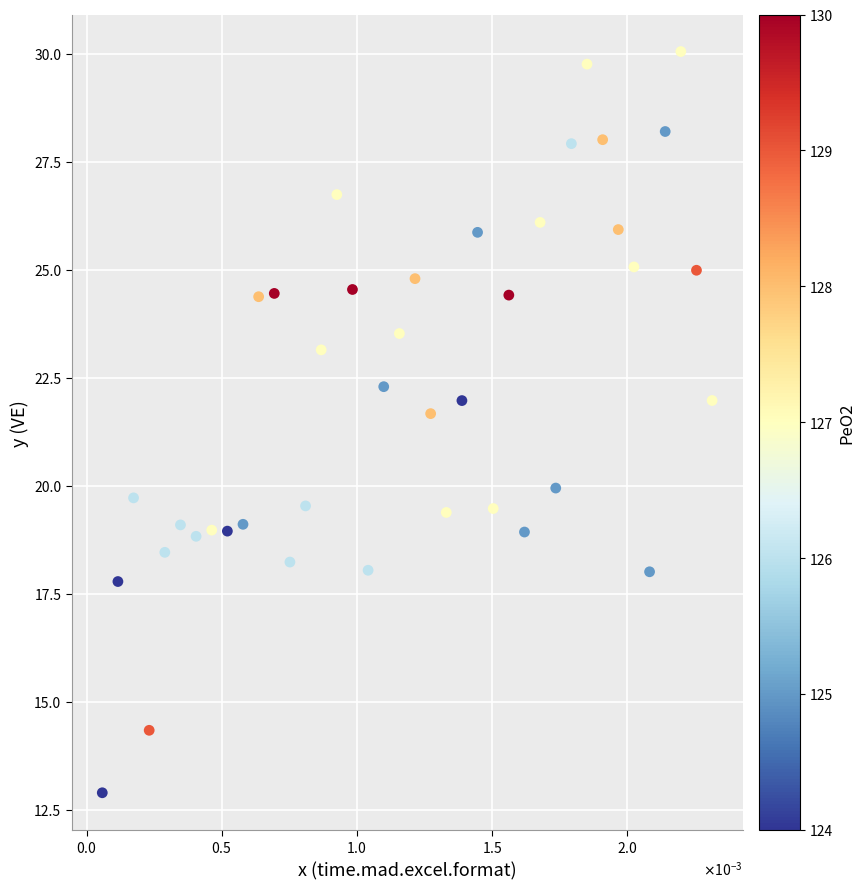

What is the range of Y values (max minus min)?

17.2